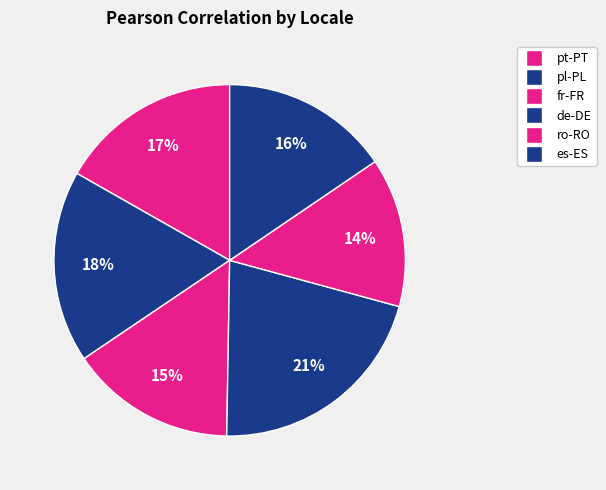

Do es-ES and pl-PL together represent more than half of the pie?

No